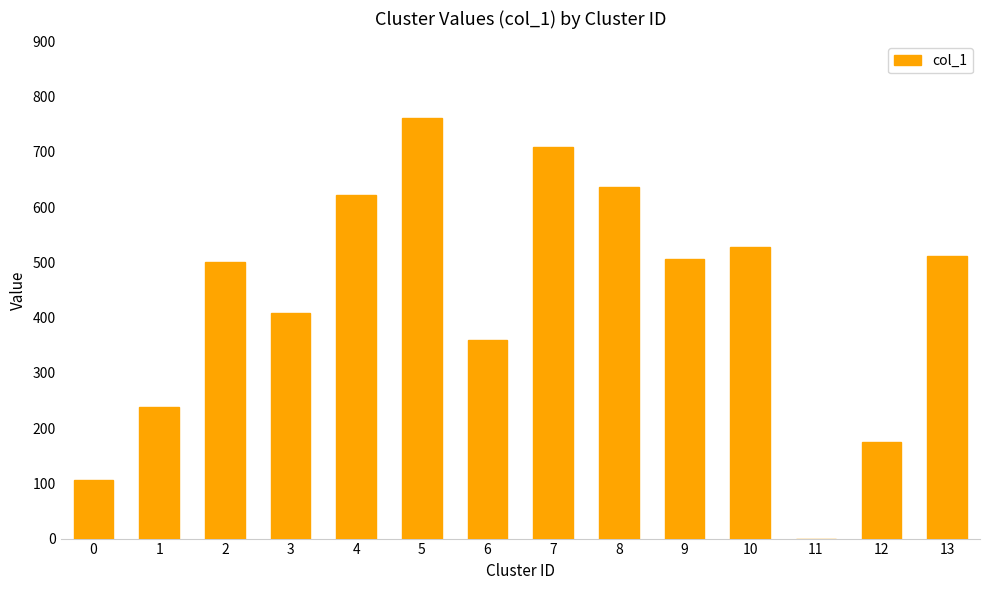

What is the ratio of the value at 10 to the value at 7?

0.7